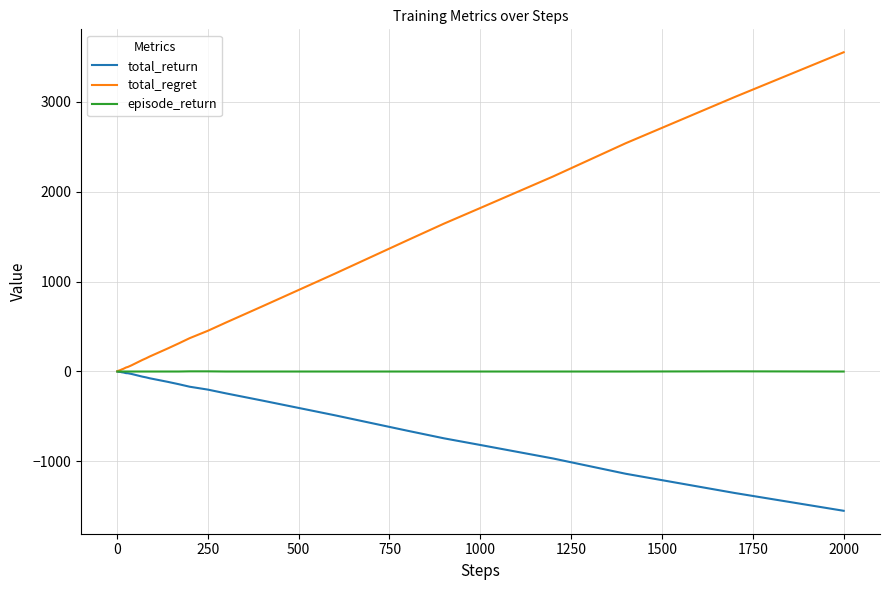

What is the greatest value displayed?

3550